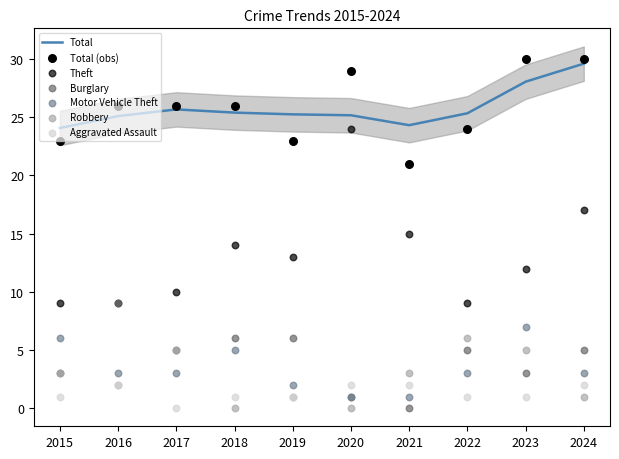

What is the total value across all series at 2017?

49